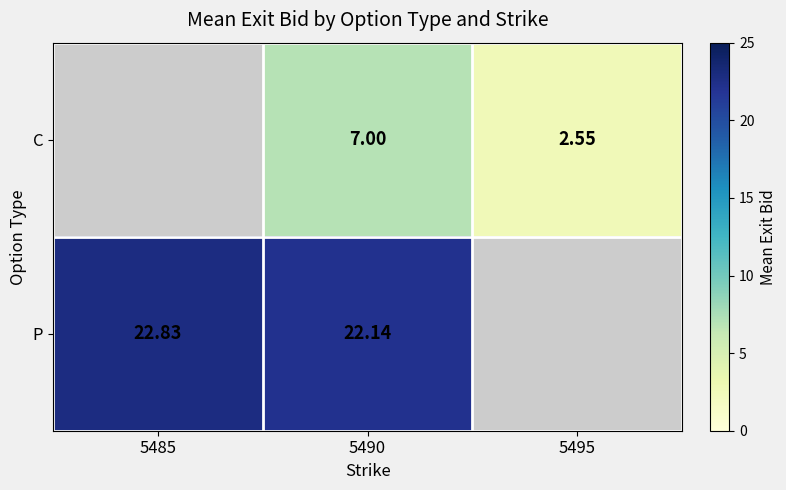

The C series shows 1.7 at 5495. True or false?

False